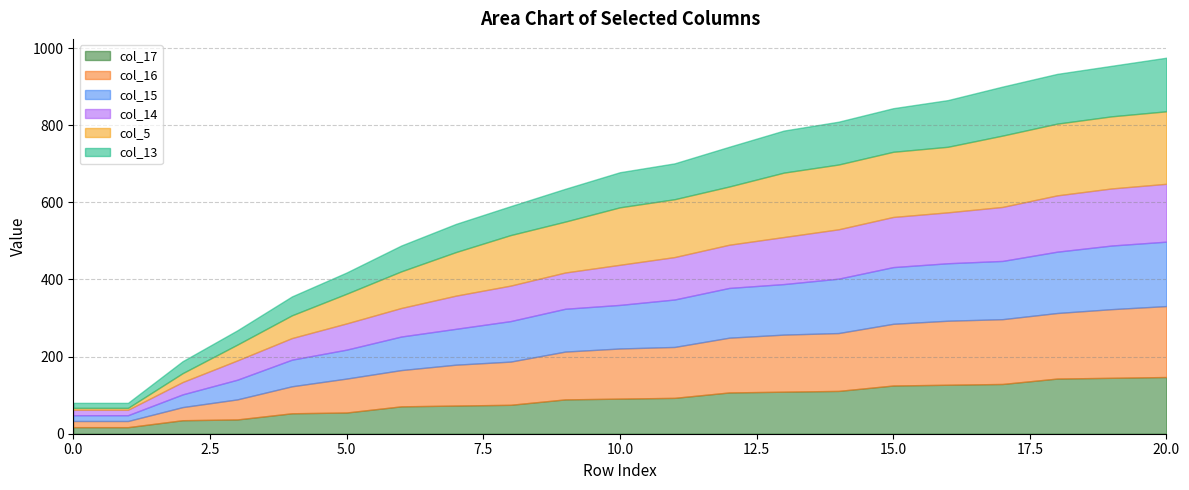

Which series has the largest total across all categories?

col_5